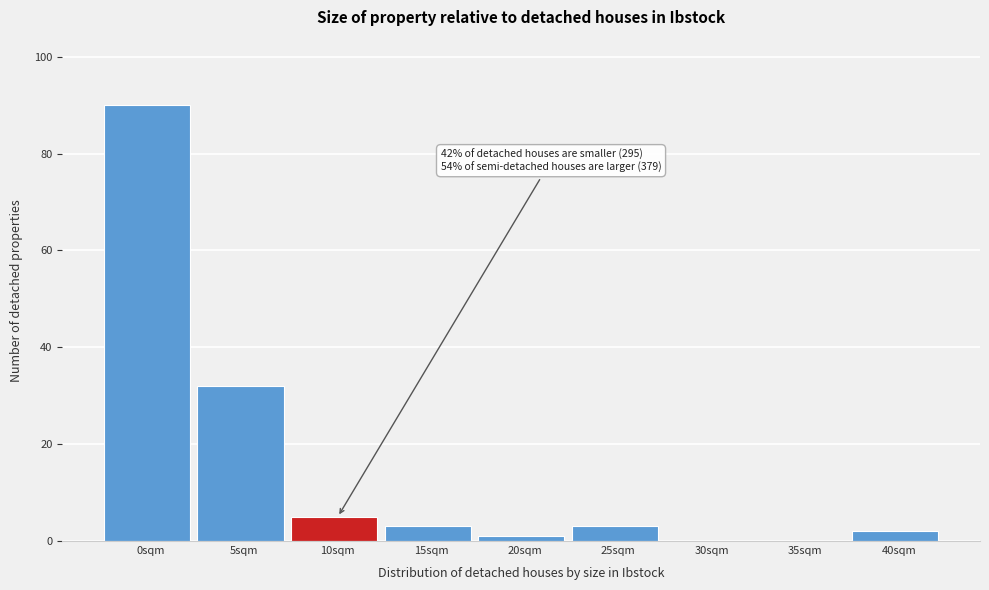

Reading left to right, extract all data points from this chart.

0sqm=90	5sqm=32	10sqm=5	15sqm=3	20sqm=1	25sqm=3	30sqm=0	35sqm=0	40sqm=2